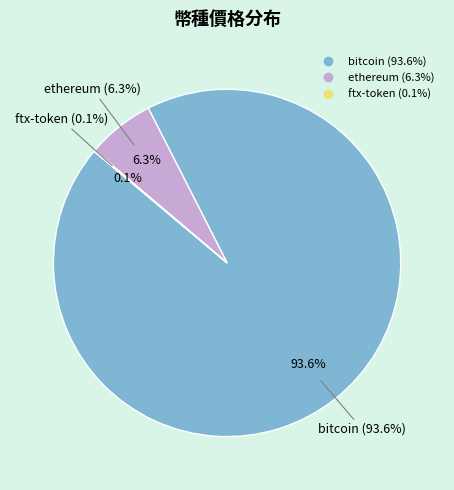

Which slice is the largest?

bitcoin